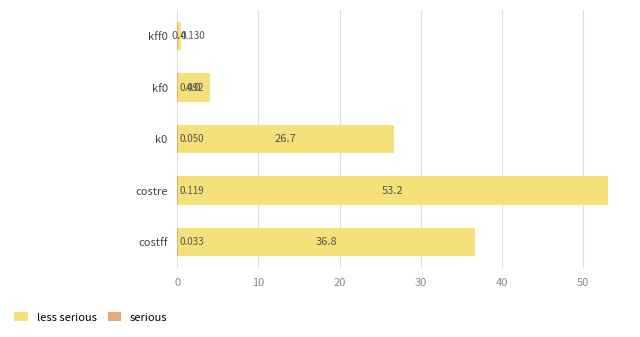

Reading left to right, extract all data points from this chart.

less serious: 36.8	53.2	26.7	4.0	0.4
serious: 0.0	0.1	0.1	0.1	0.1